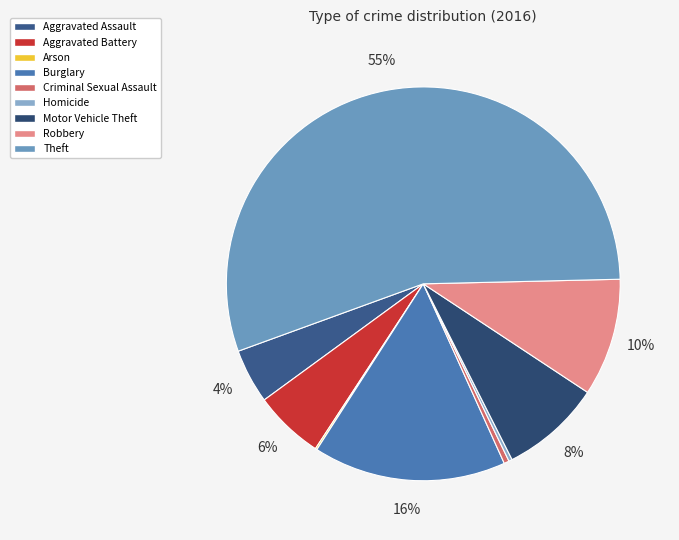

The Aggravated Assault slice represents 1% of the pie. True or false?

False